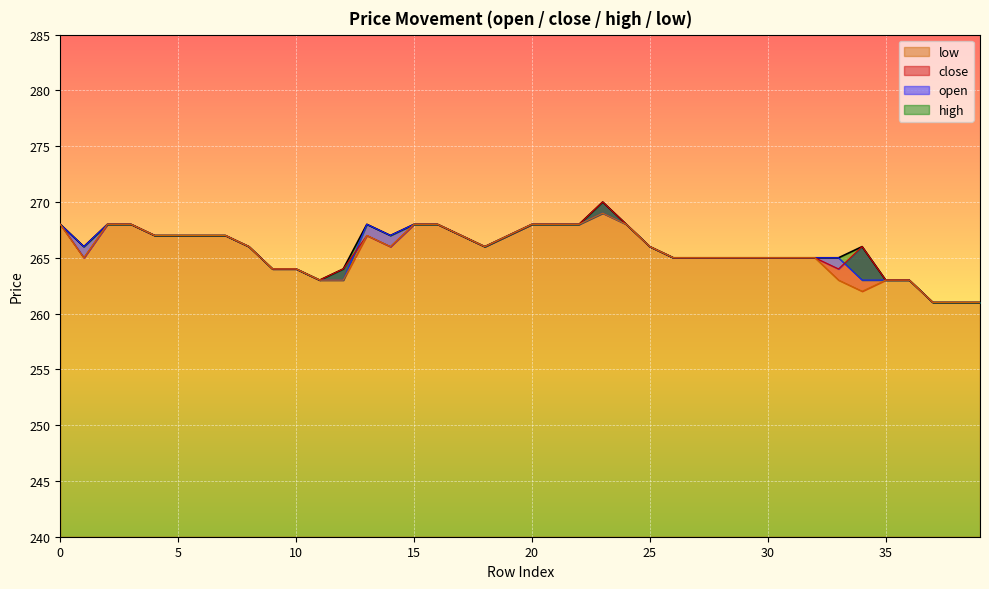

The low series shows 362 at 32. True or false?

False